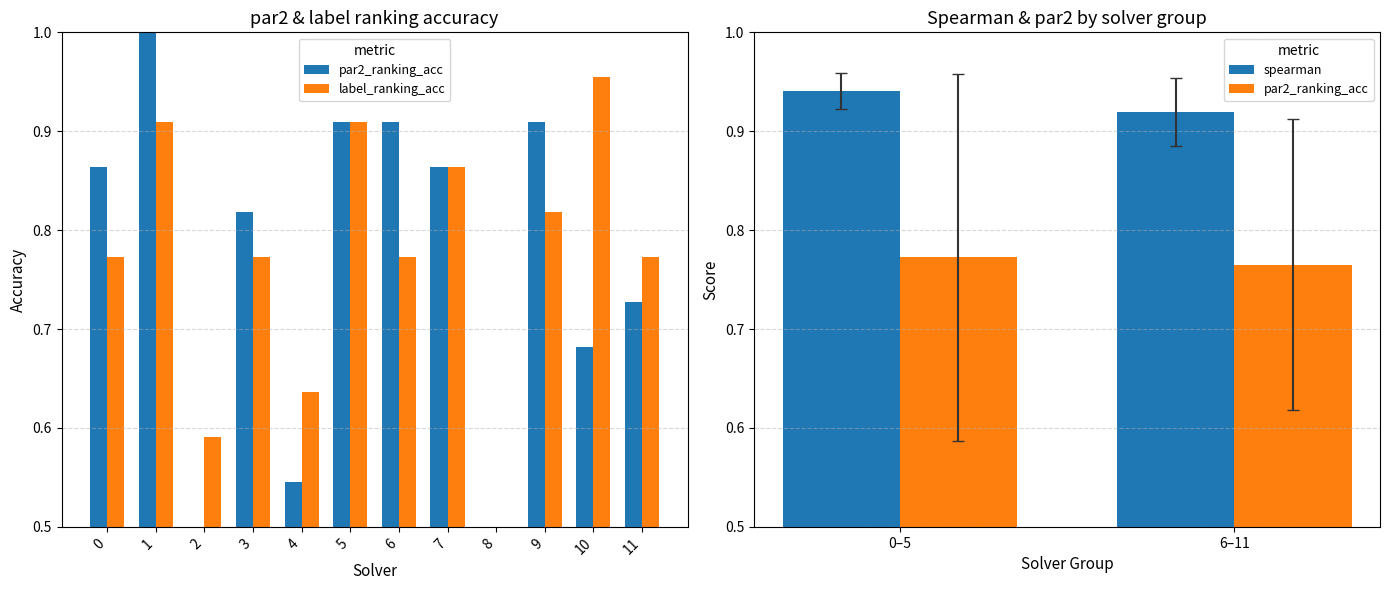

What are all the series names shown in the legend?

par2_ranking_acc, label_ranking_acc, spearman